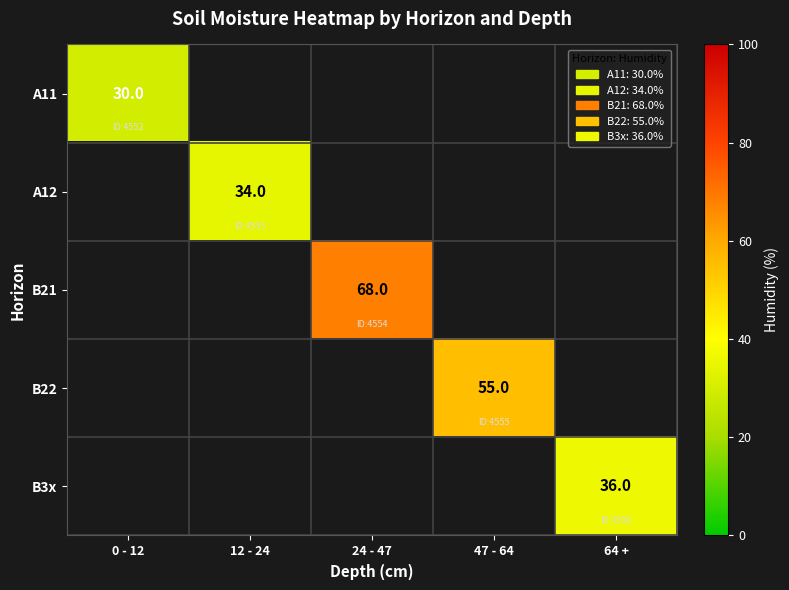

Which has a higher value, 24 - 47 or 47 - 64?

47 - 64